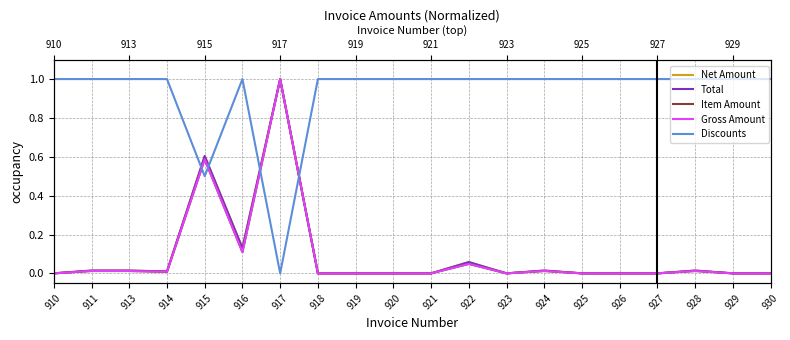

What is the difference between the maximum and second lowest values in the Gross Amount series?

1.0